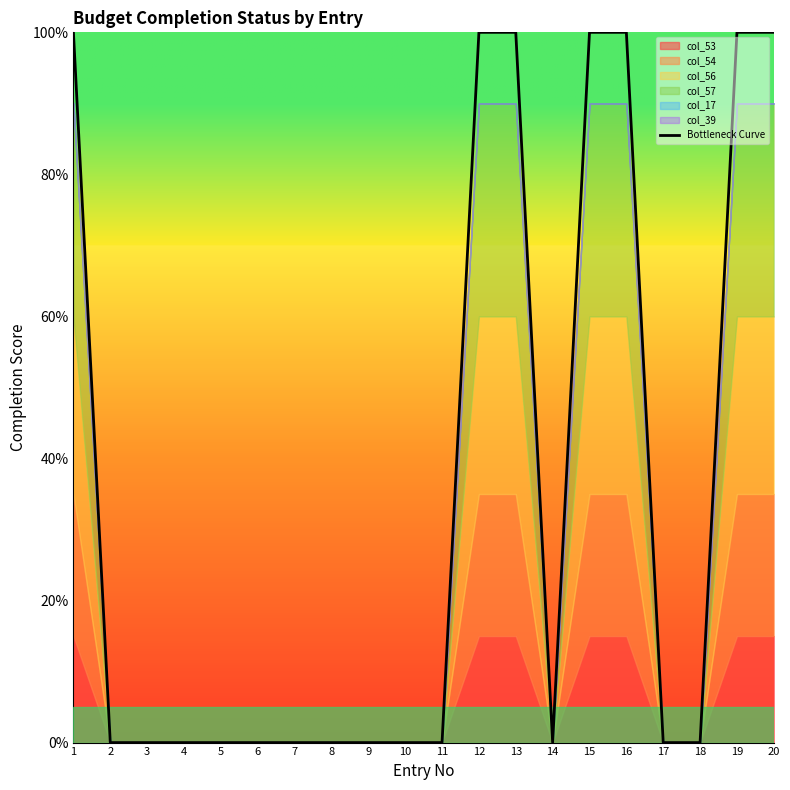

At which category does the chart reach its peak across all series?

1